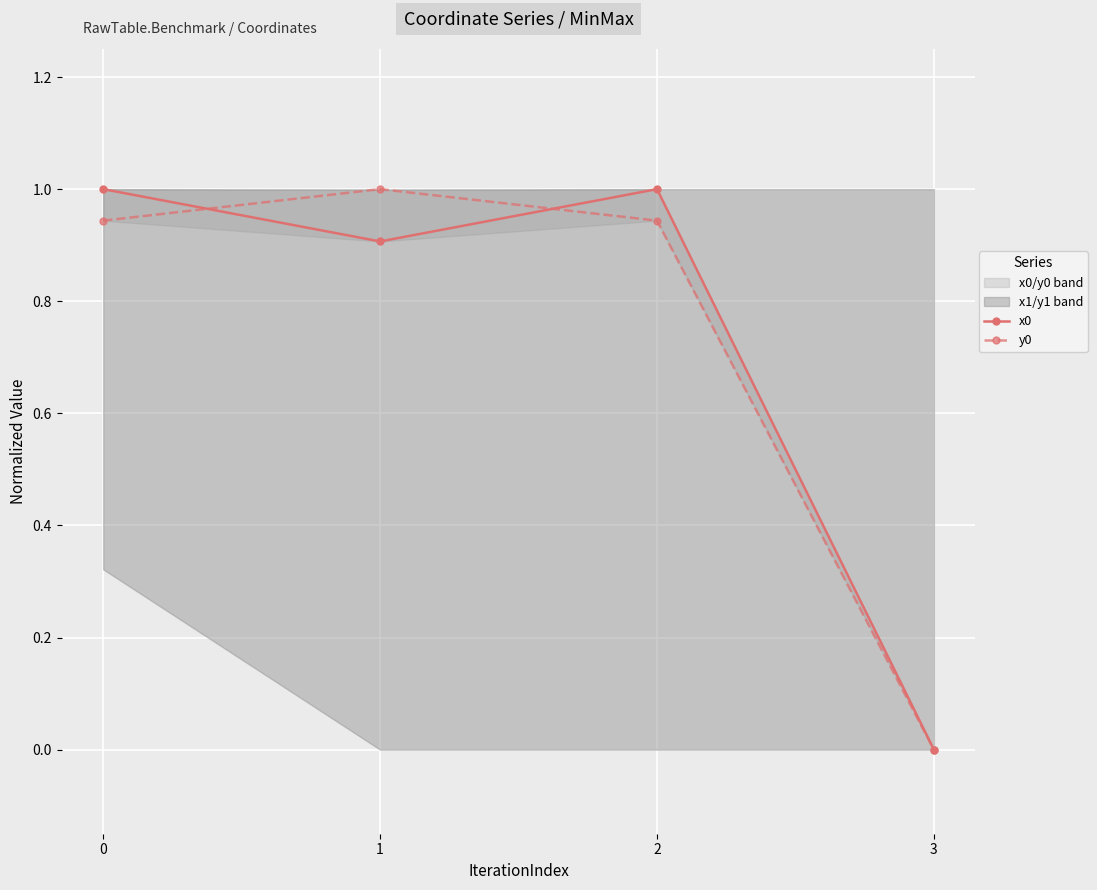

Rank the series by their maximum value, from highest to lowest.

x0, y0